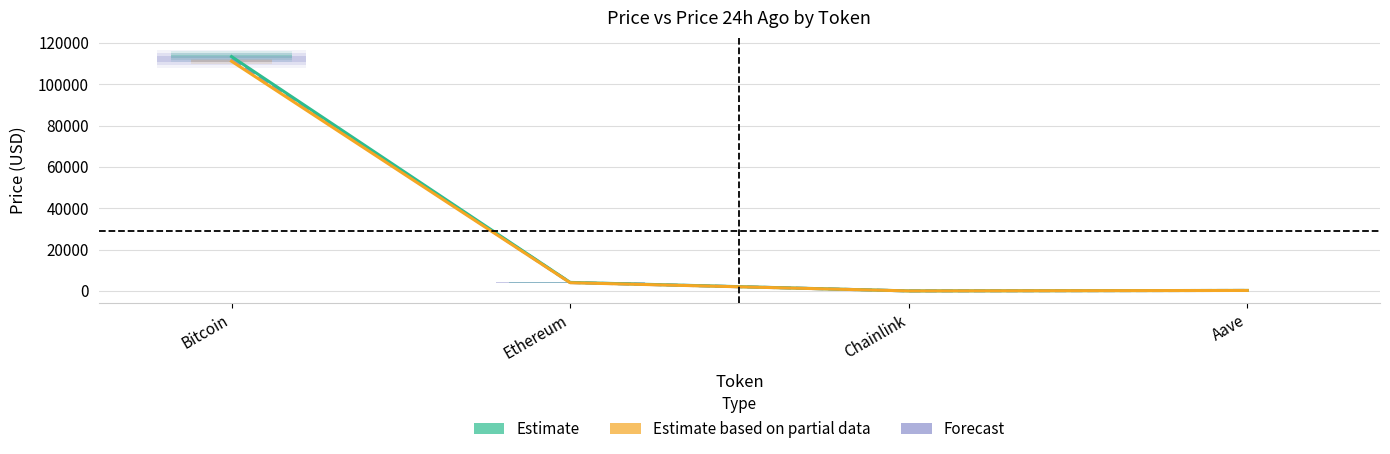

Rank the series at Chainlink from highest to lowest value.

Estimate, Forecast, Estimate based on partial data